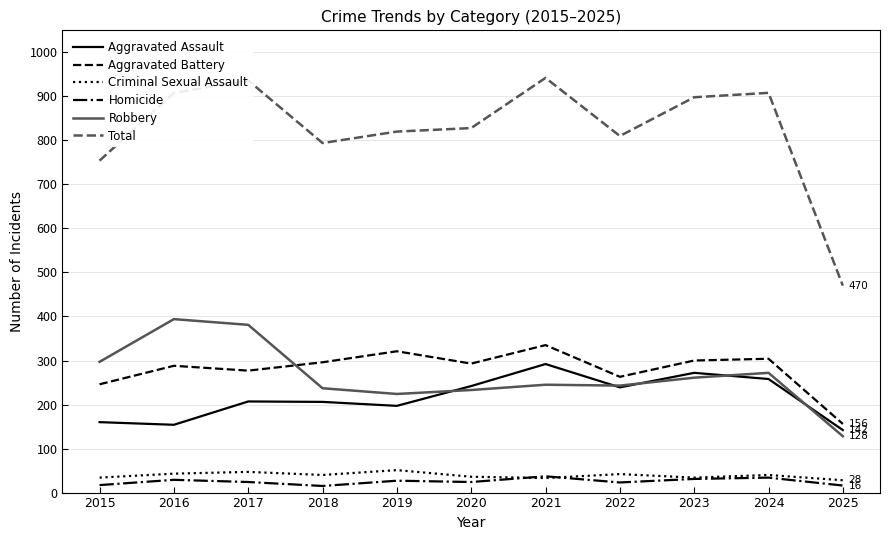

Is it true that Aggravated Assault equals 272 at 2023?

True